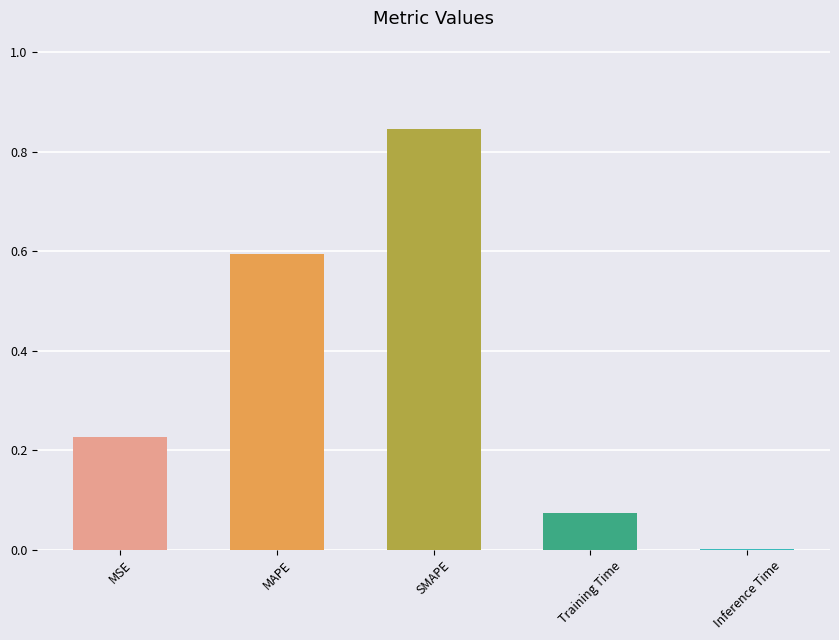

Count the number of data series in this chart.

1